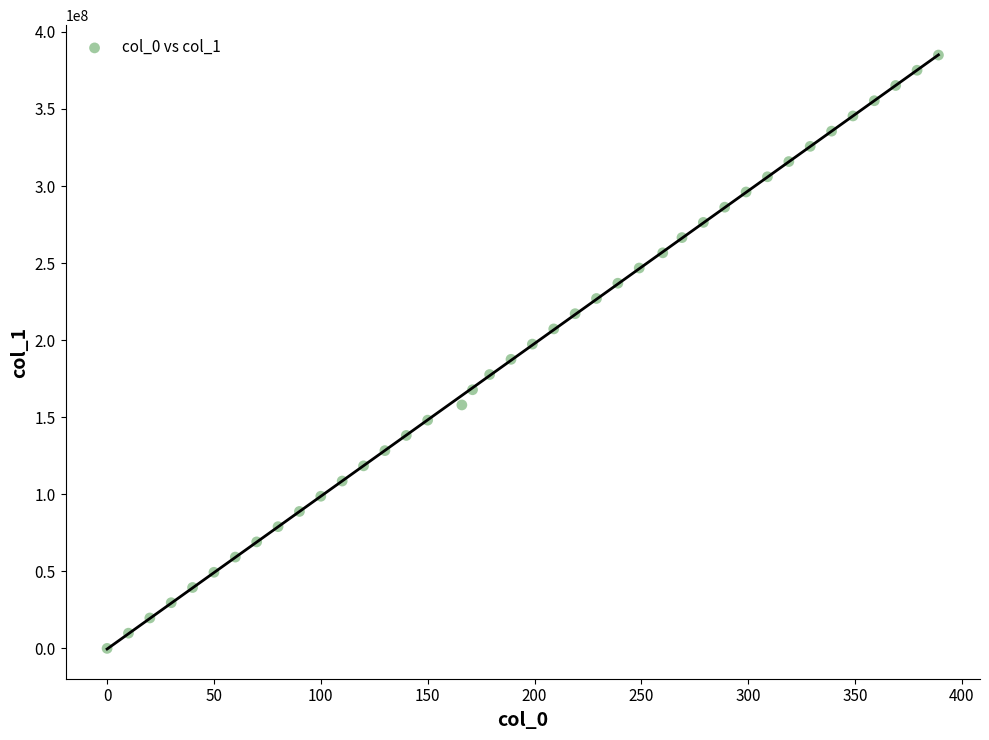

What is the range of X values (max minus min)?

389